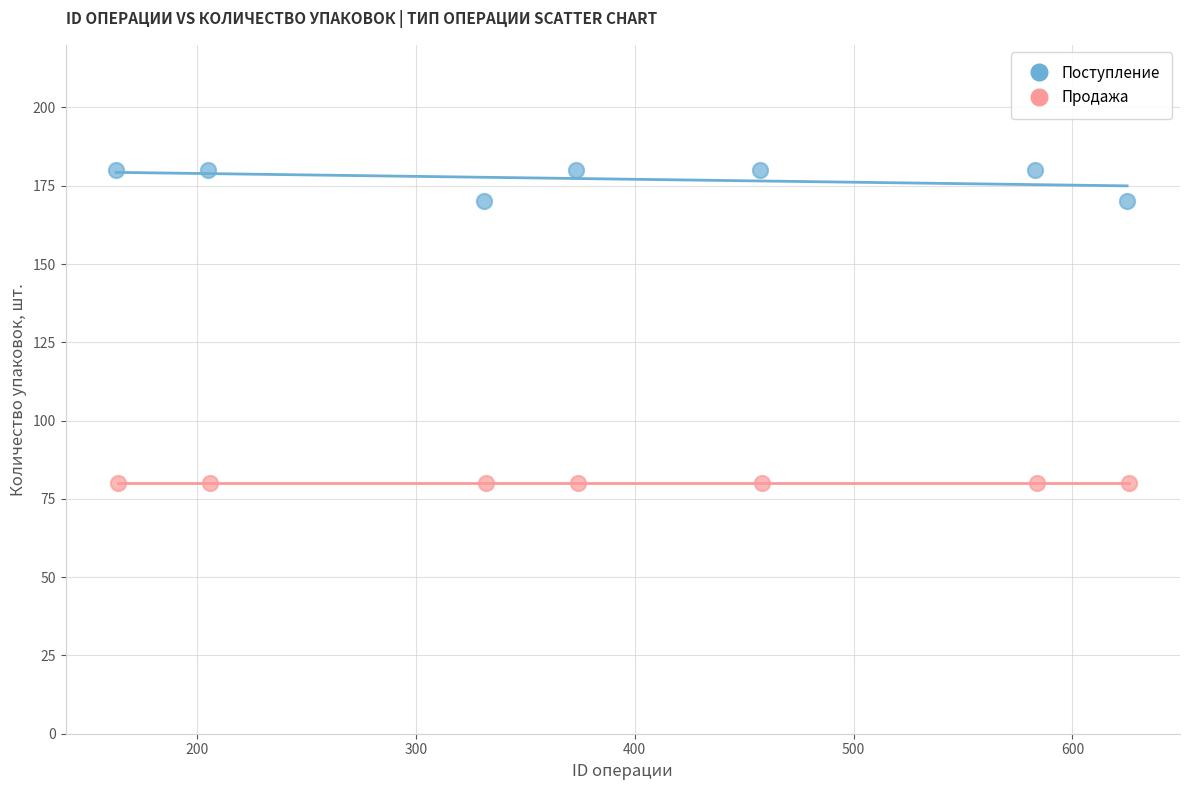

Which series reaches the minimum Y coordinate?

Продажа